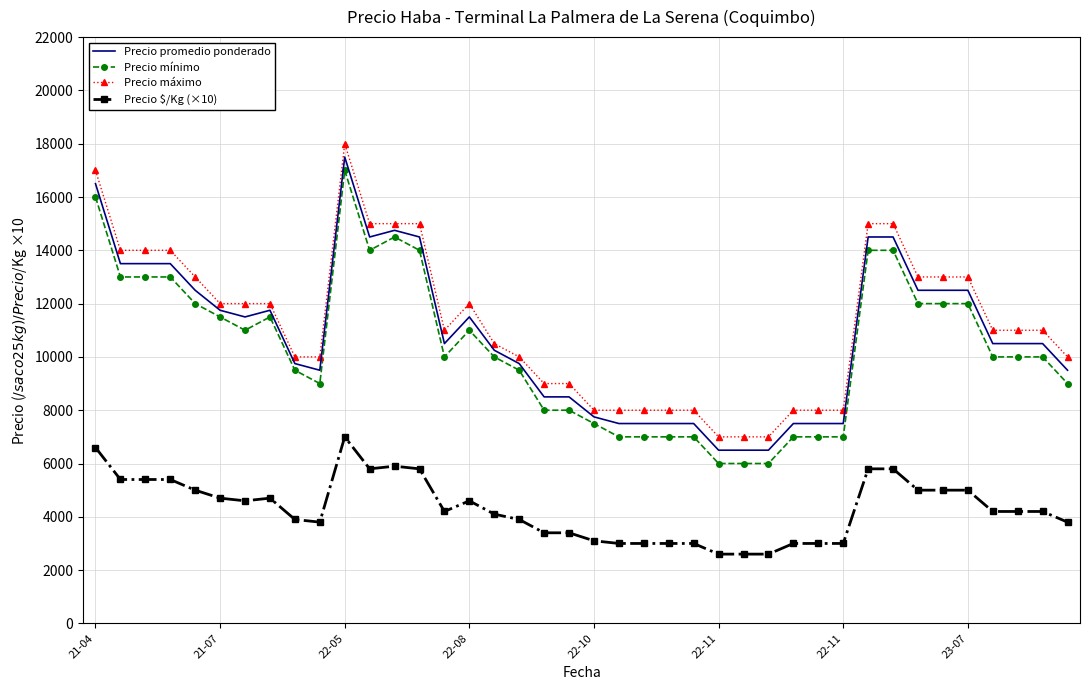

What is the difference between the maximum and minimum values in the Precio mínimo series?

11000